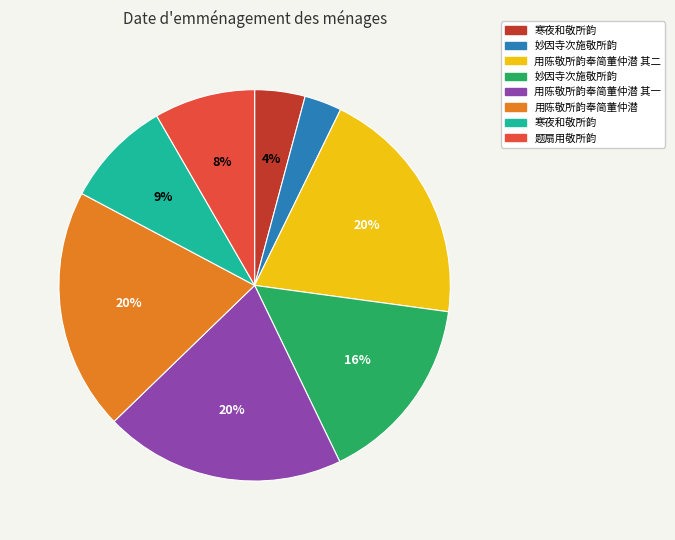

Count the number of slices in the pie.

8